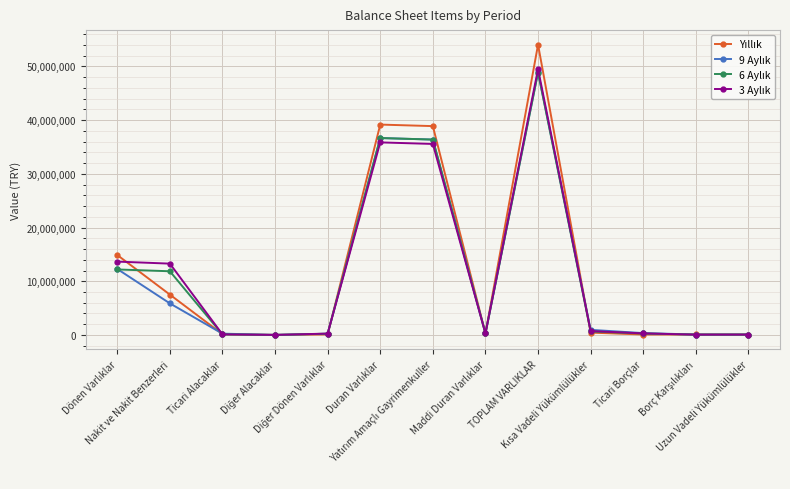

How many data points does each series have?

13